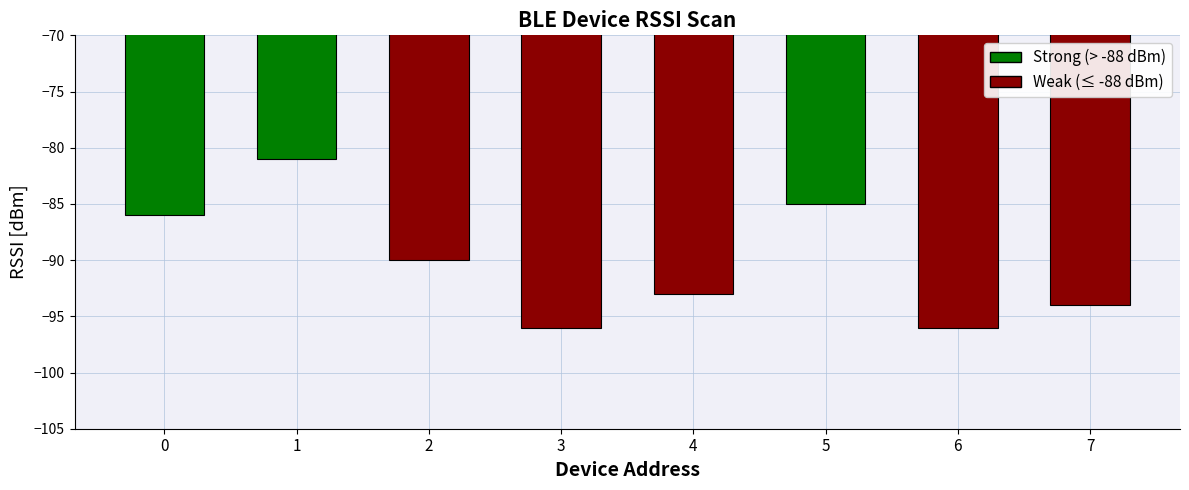

Count the number of categories in the chart.

8